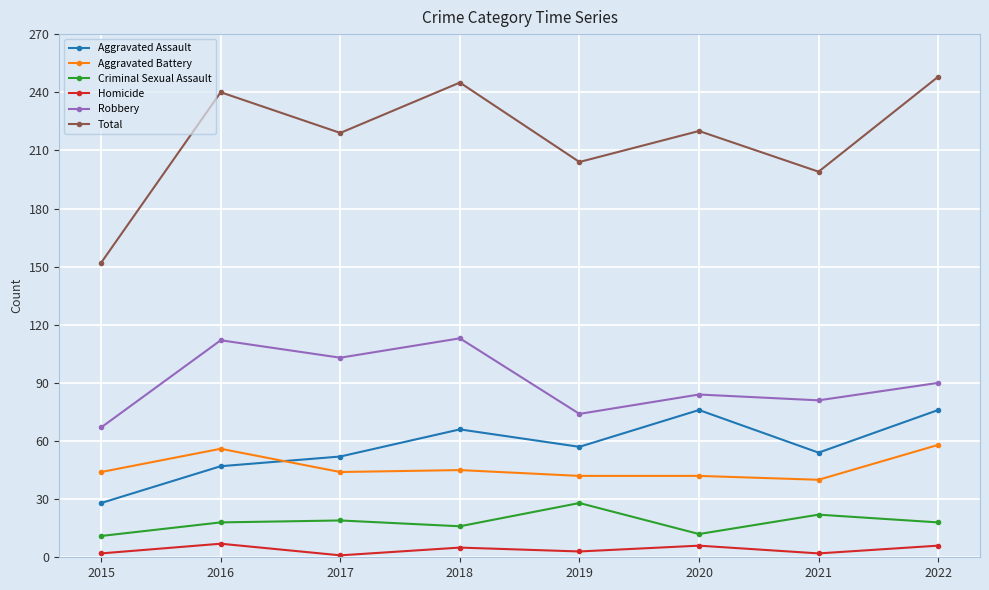

Where is the first local maximum for Aggravated Assault?

2018